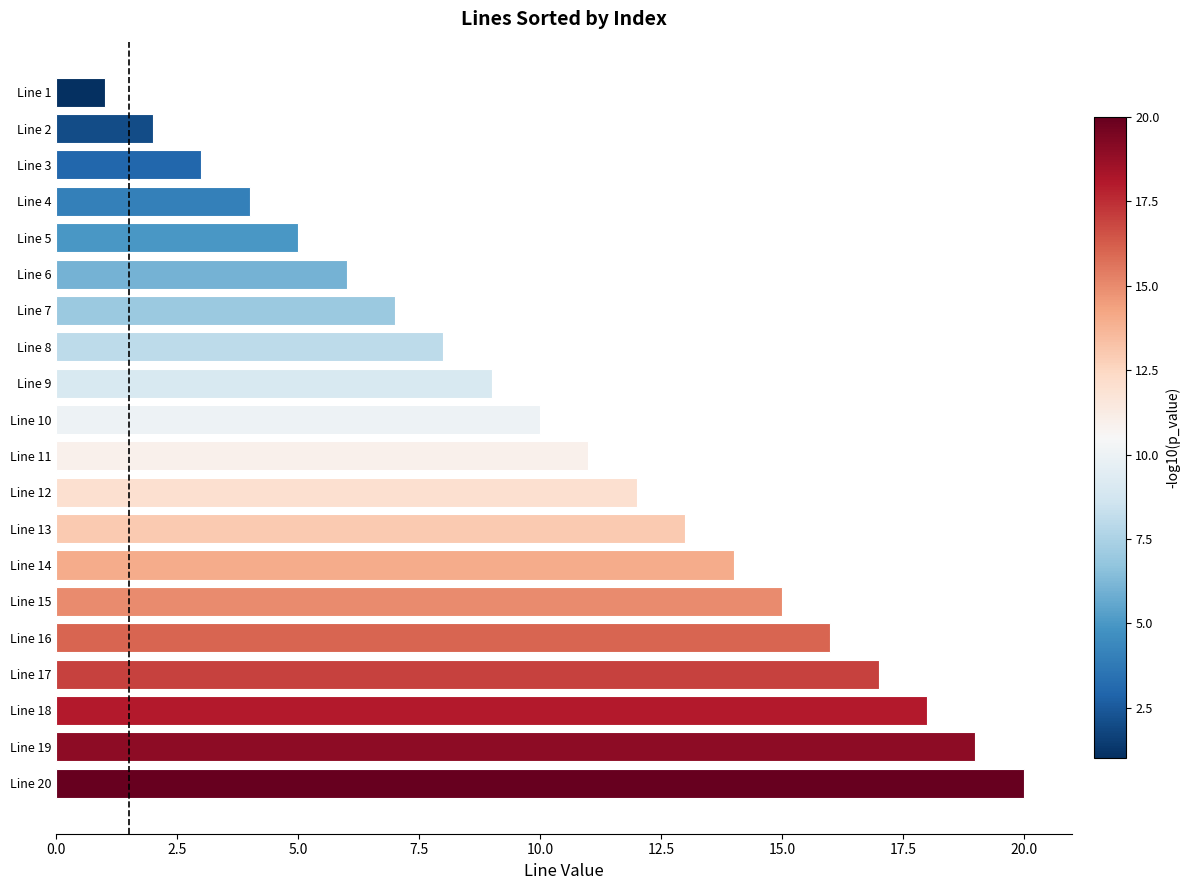

Which label corresponds to the largest value in the chart?

Line 20